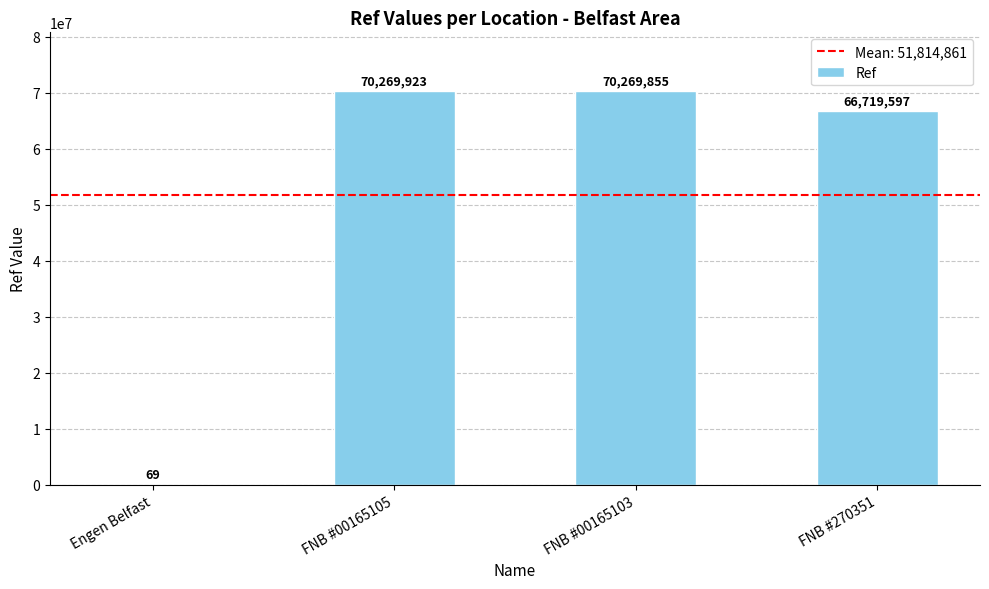

Count the number of categories in the chart.

4